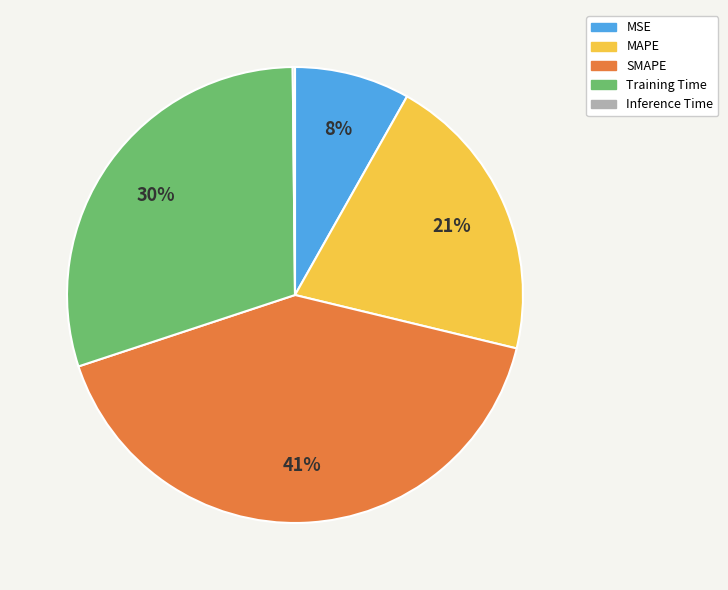

The MAPE slice represents 34% of the pie. True or false?

False